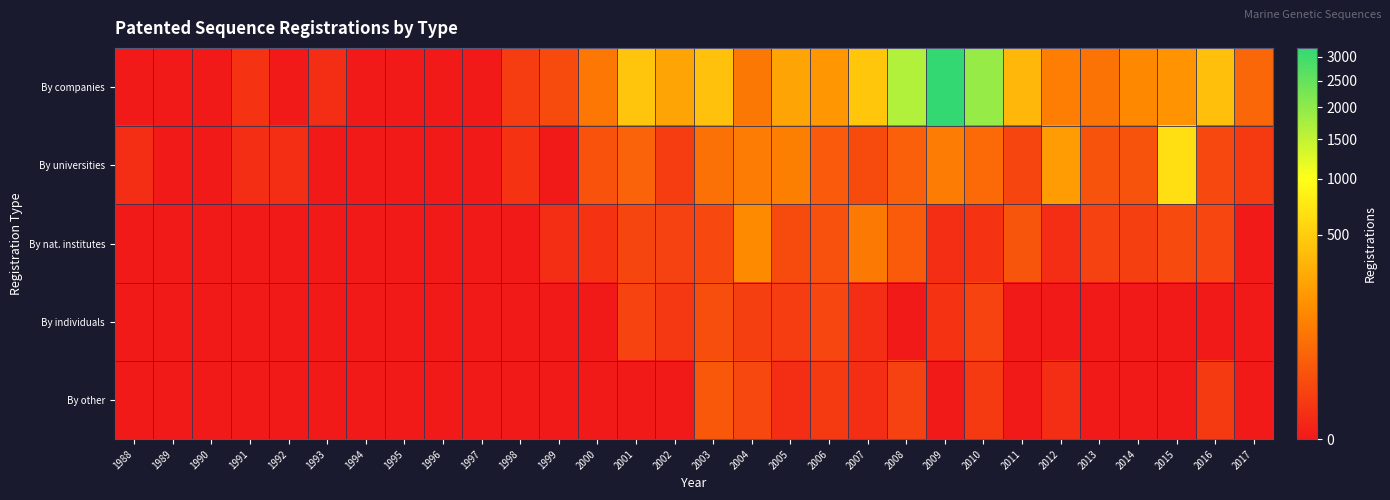

What is the difference between the highest and lowest values at 2006?

173